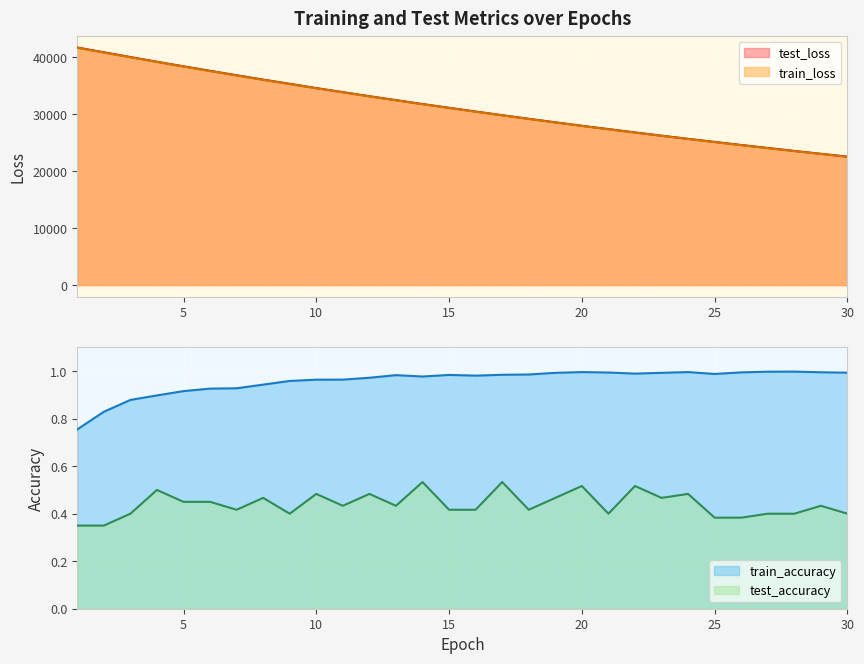

Is the value of train_accuracy at 10 greater than the value of train_loss at 20?

No